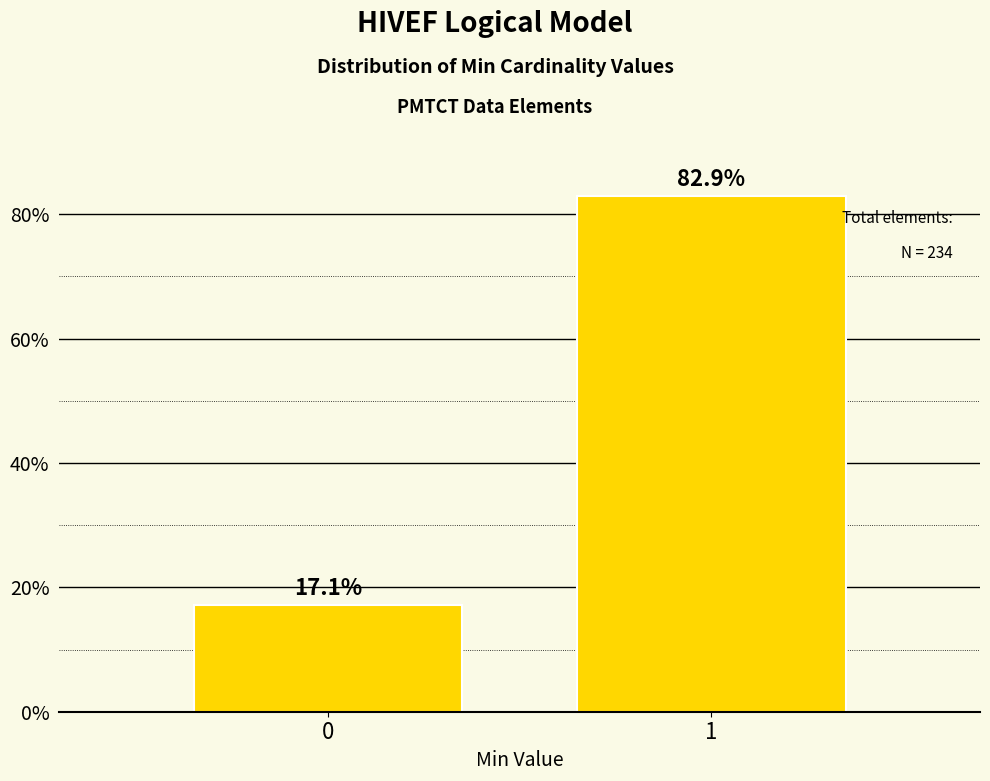

Reading right to left, transcribe all the data shown in this chart.

1=82.9	0=17.1